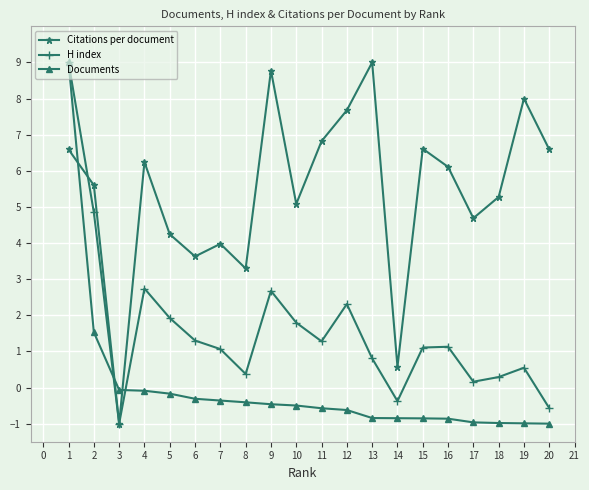

How many values in Documents are above zero?

2